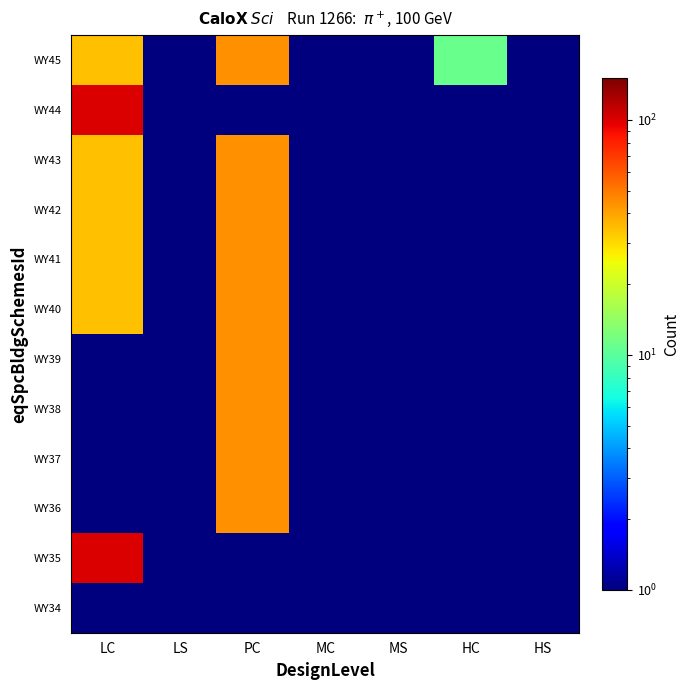

What is the minimum value shown in the chart?

0.5